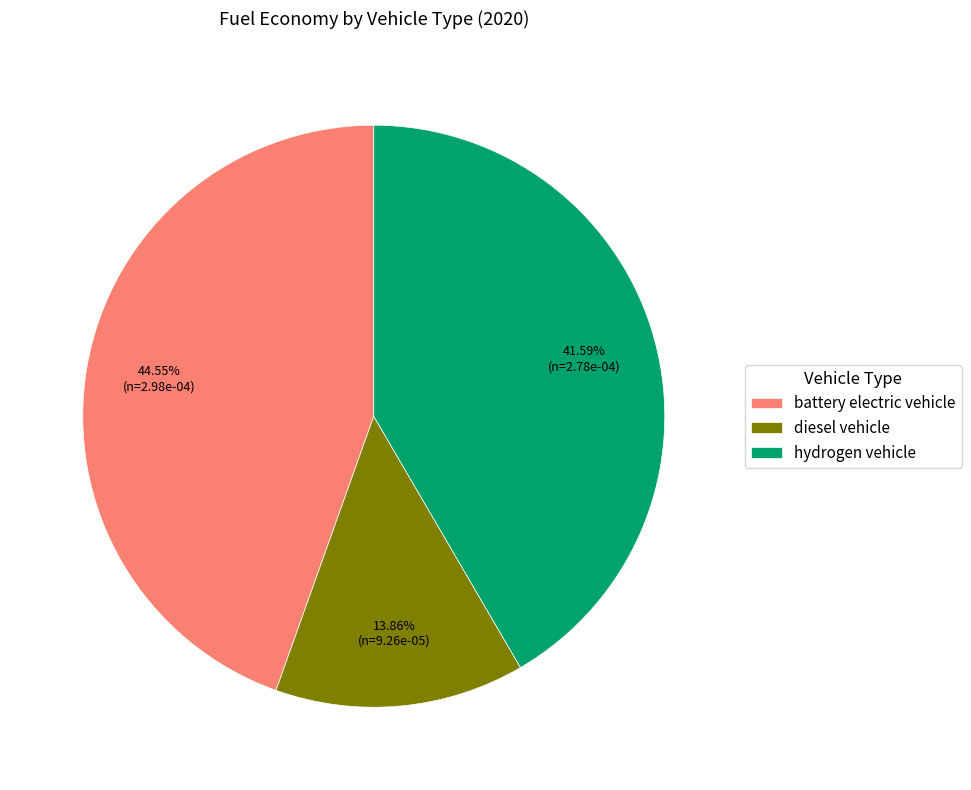

To the nearest percent, what is the difference between the hydrogen vehicle and battery electric vehicle slice percentages?

3%